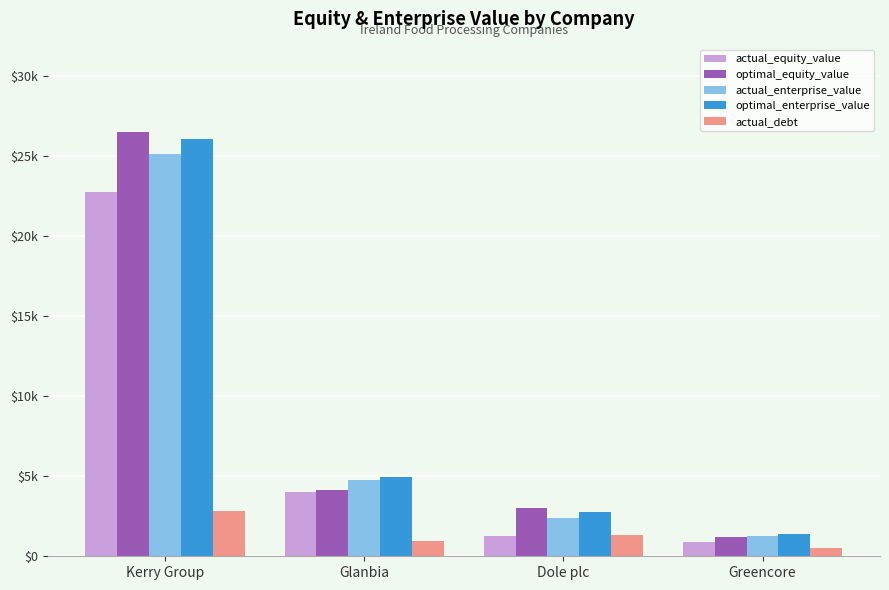

What are all the series names shown in the legend?

actual_equity_value, optimal_equity_value, actual_enterprise_value, optimal_enterprise_value, actual_debt